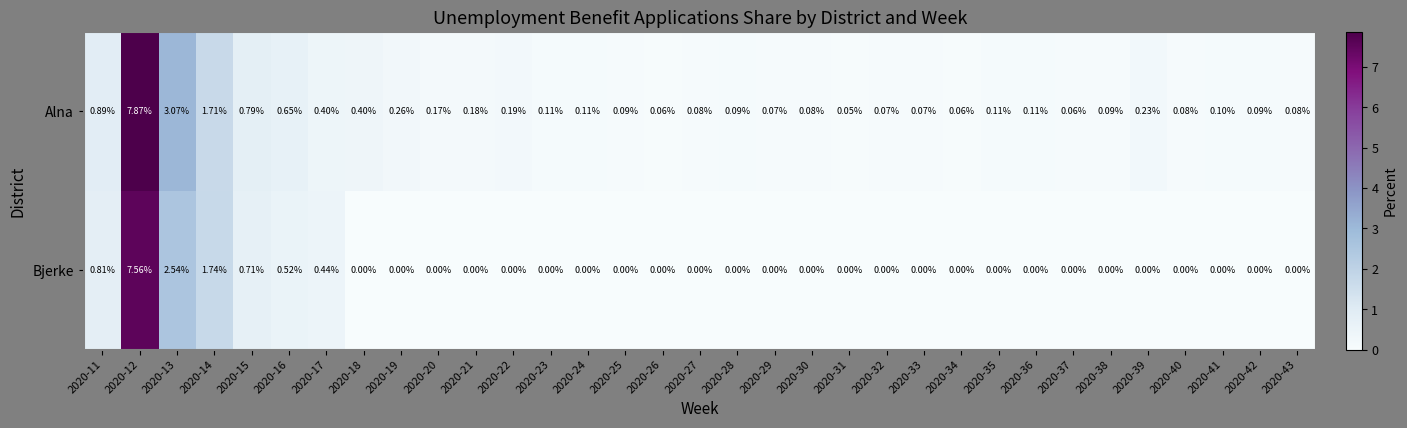

How many positive values does the Bjerke series have?

7